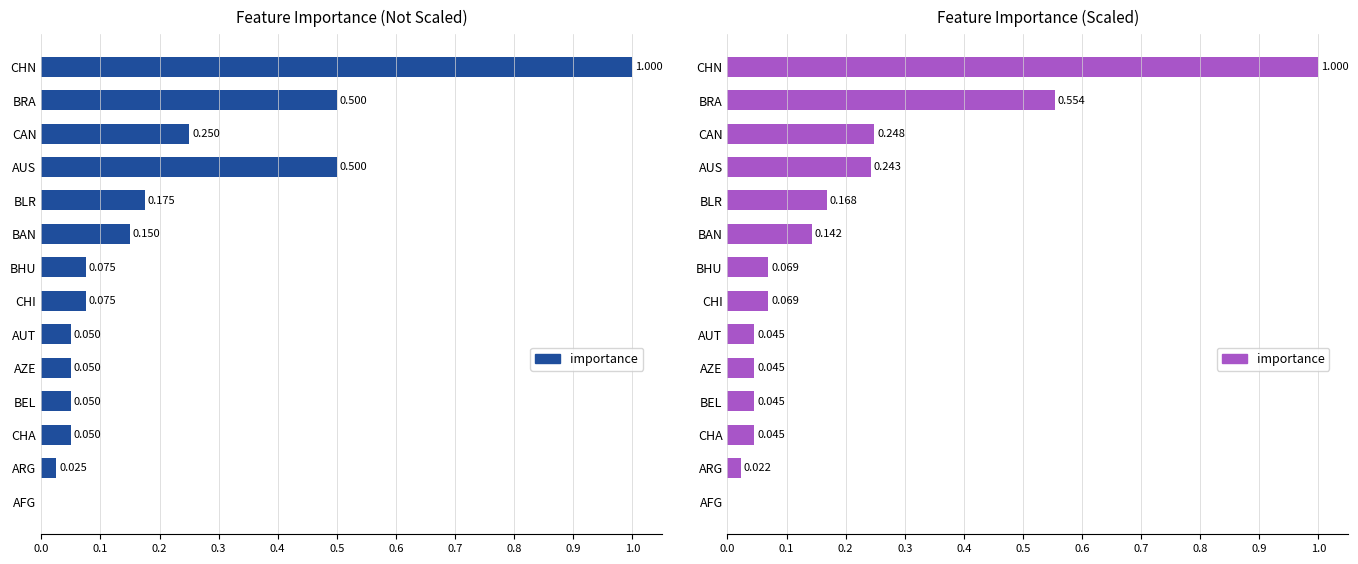

What is the difference between the maximum and minimum values?

1.0